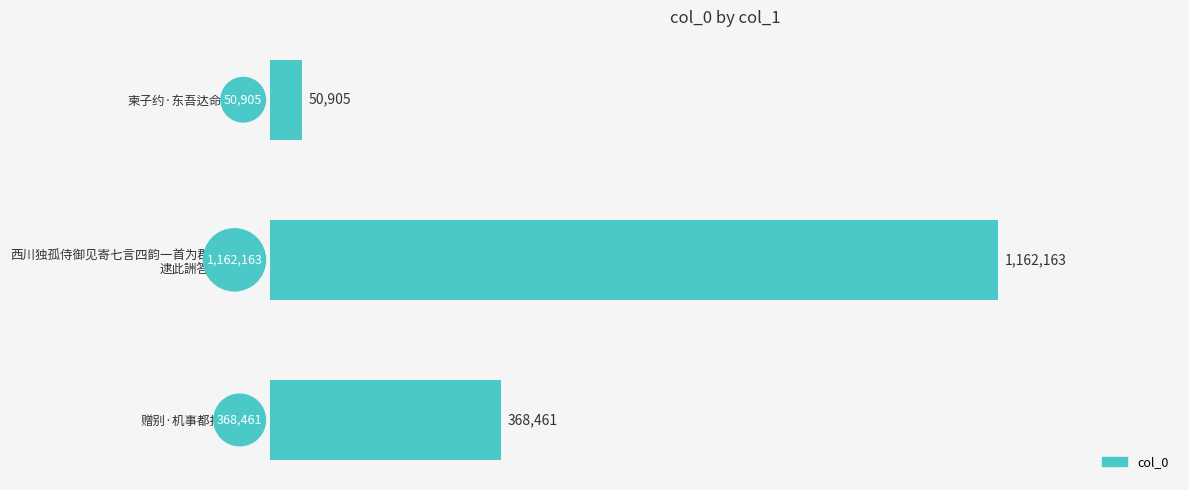

What is the greatest value displayed?

1162163